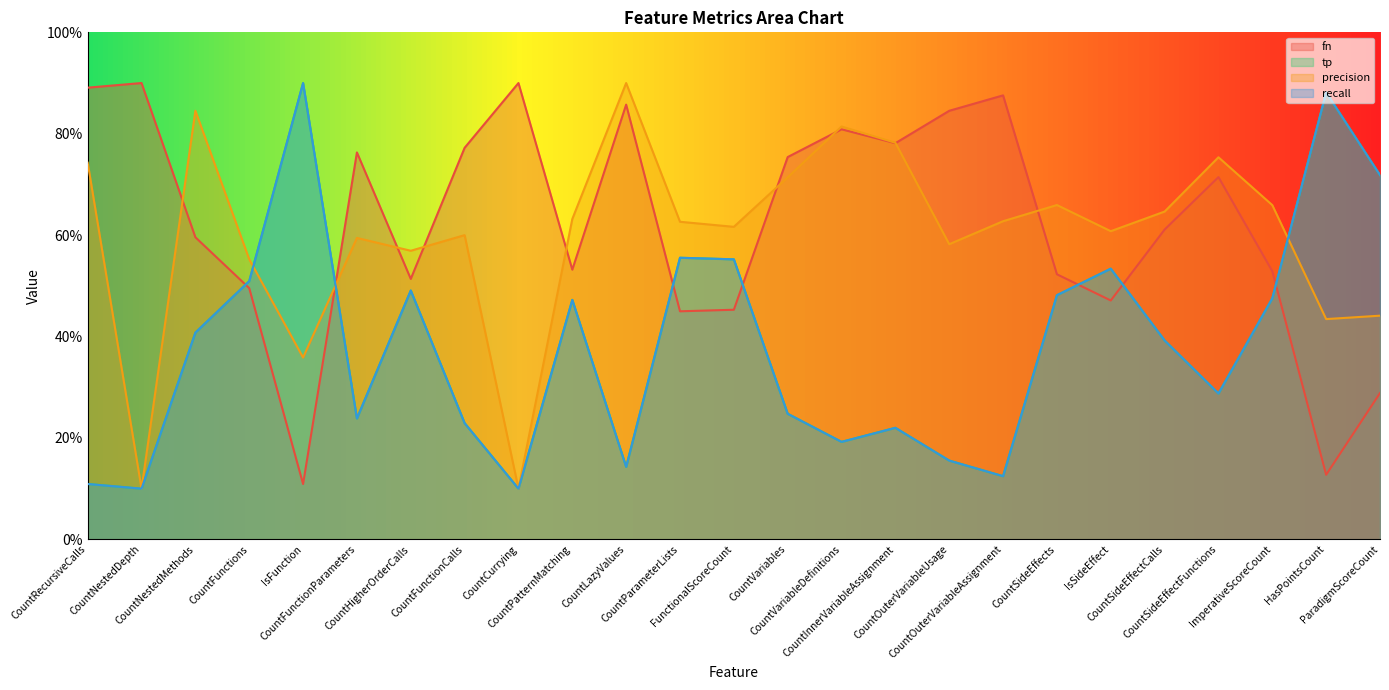

Is it true that precision equals 59.5 at CountFunctionParameters?

True